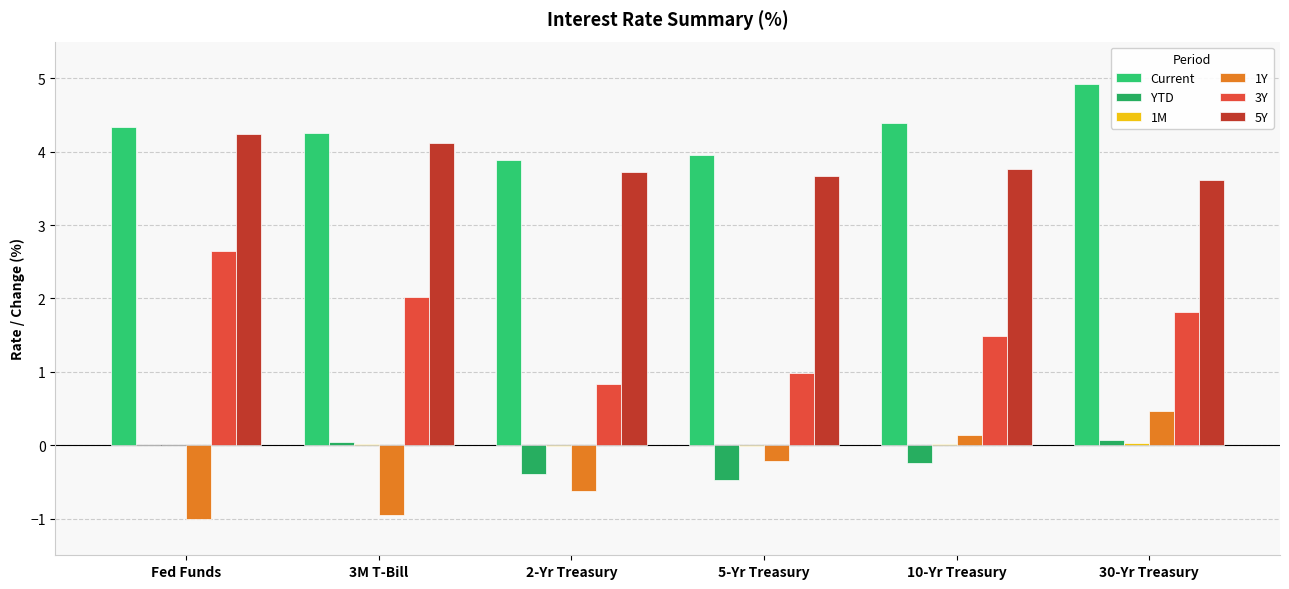

Which has a higher value, 10-Yr Treasury or Fed Funds?

10-Yr Treasury